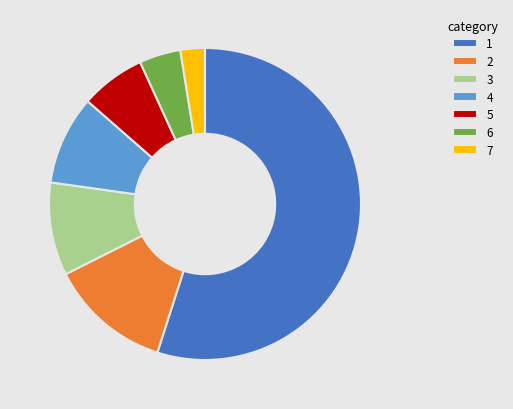

What is the majority slice?

1